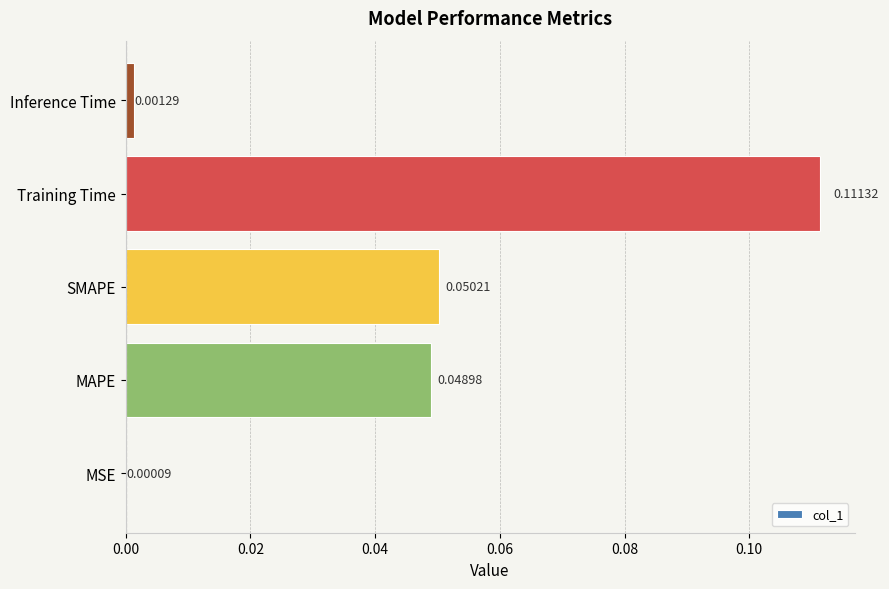

What is the change in value from SMAPE to Training Time?

+0.1